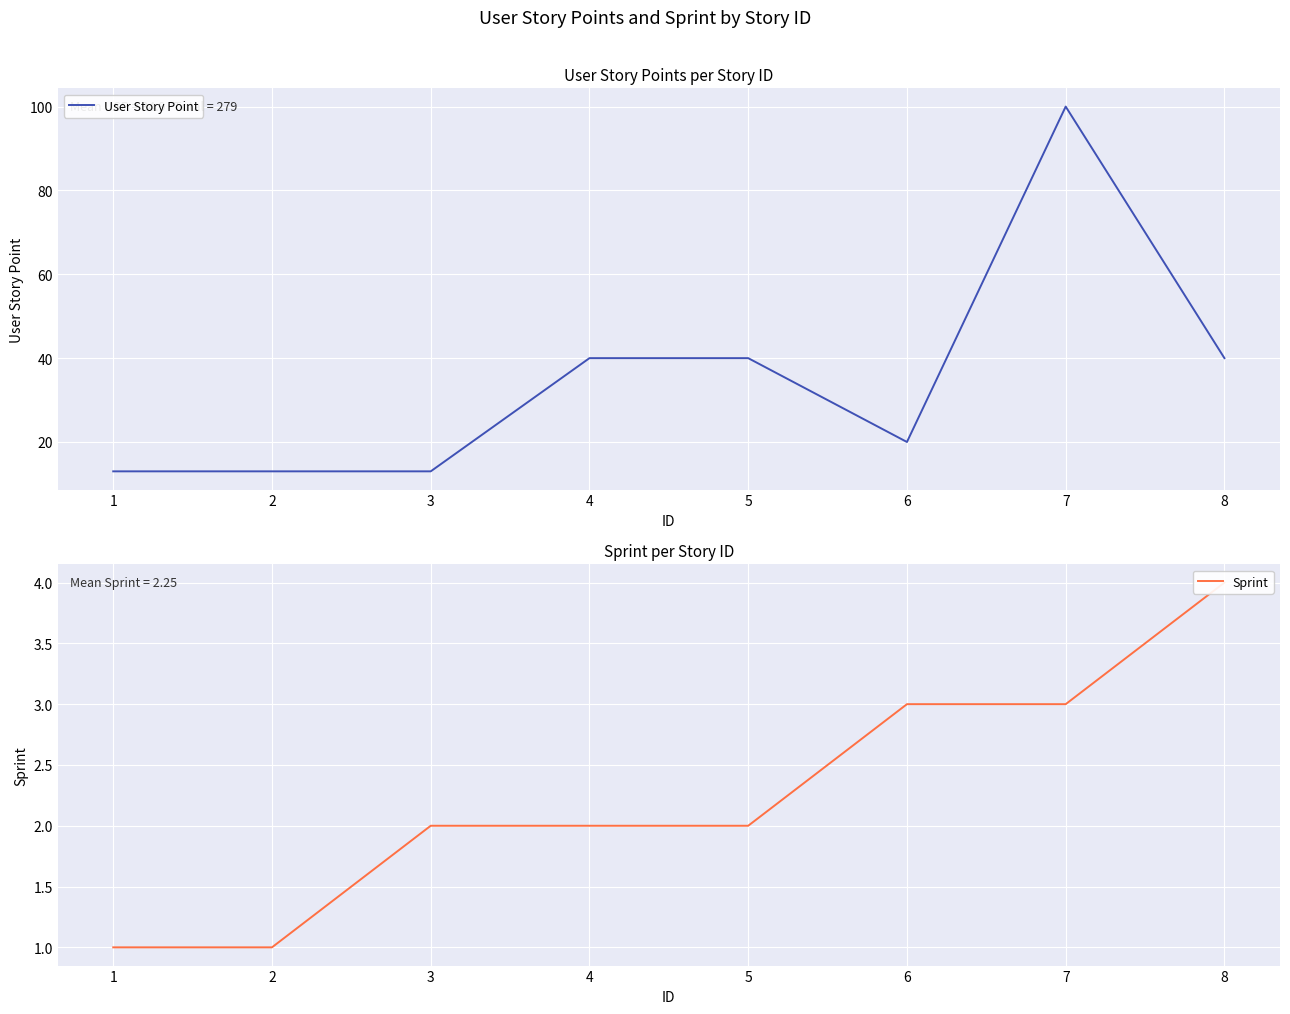

Rank the categories by Sprint value from lowest to highest.

1, 2, 3, 4, 5, 6, 7, 8